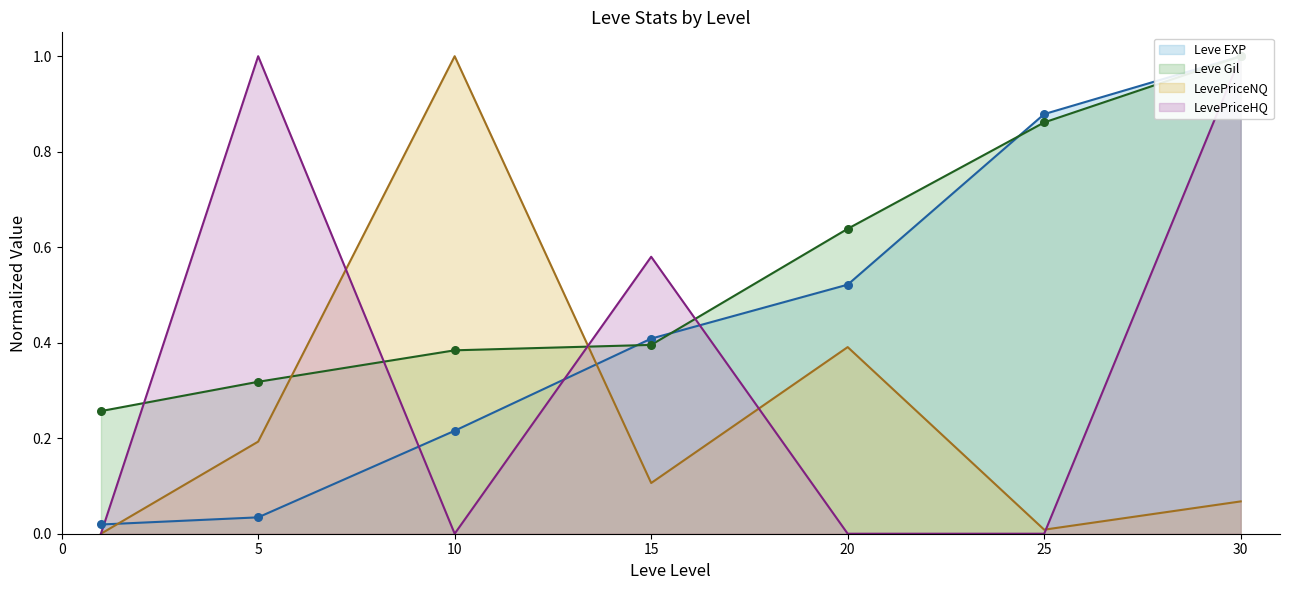

Which series has the largest Y range (max minus min)?

LevePriceNQ